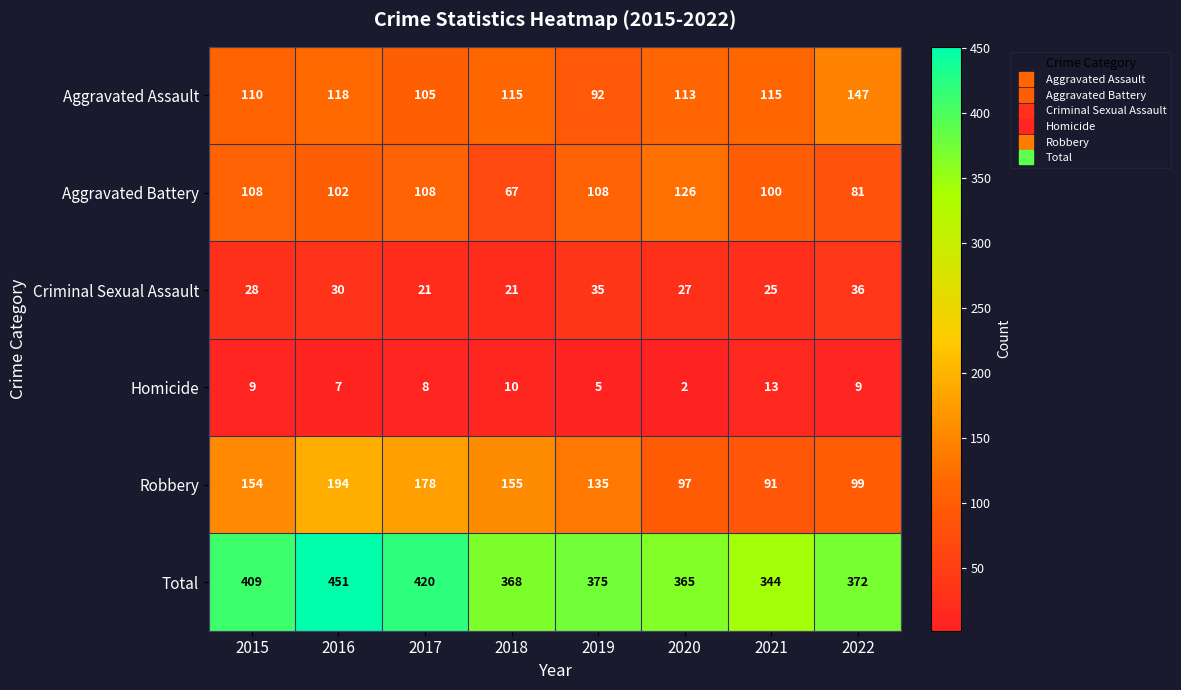

Count the number of data series in this chart.

6